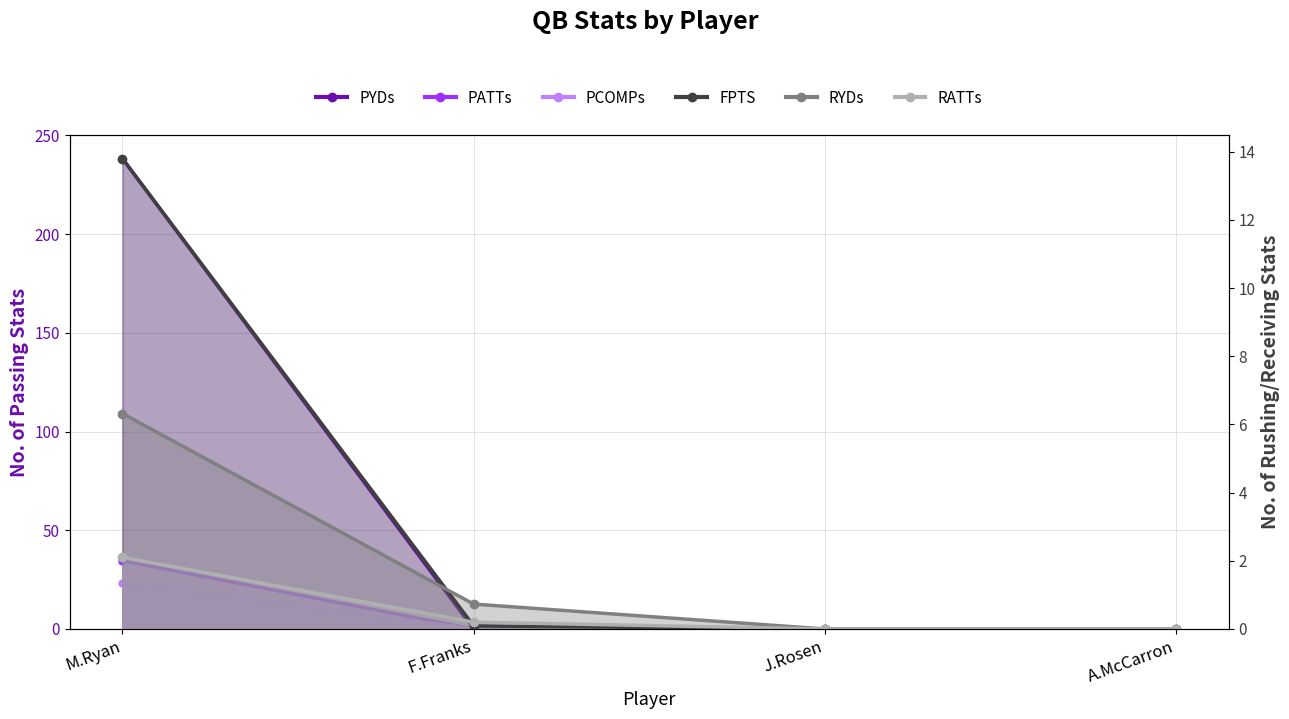

What is the label of the 3rd point from the left?

J.Rosen